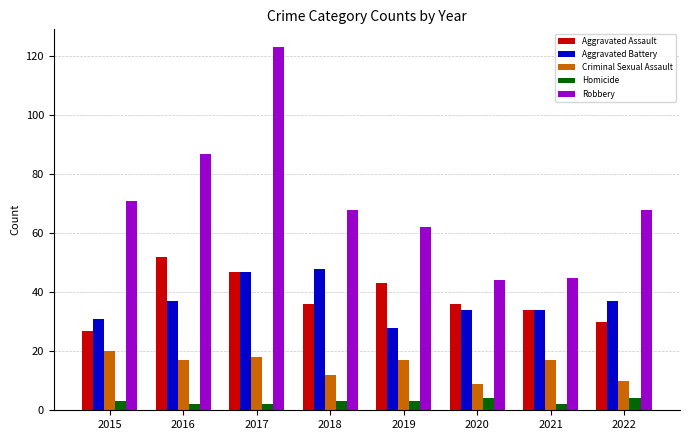

At how many categories does at least one series exceed 70?

3